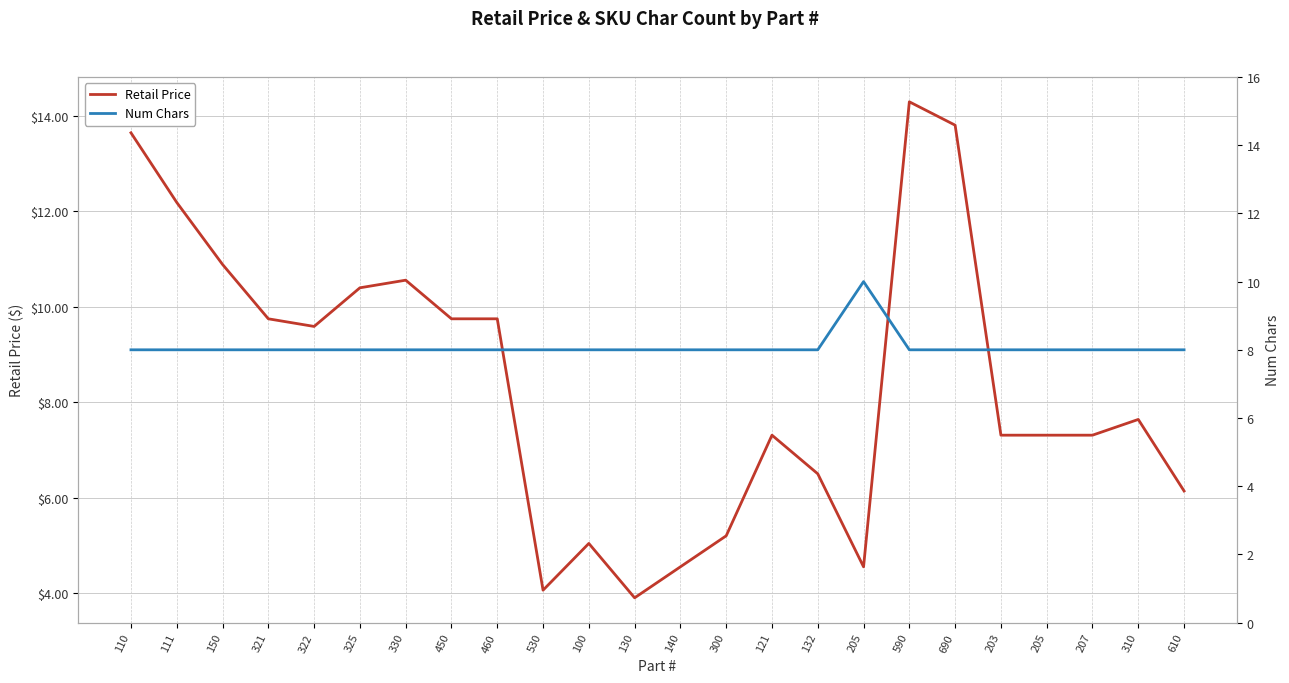

Rank the categories by Num Chars value from lowest to highest.

110, 111, 150, 321, 322, 325, 330, 450, 460, 530, 100, 130, 140, 300, 121, 132, 590, 690, 203, 205, 207, 310, 610, 205